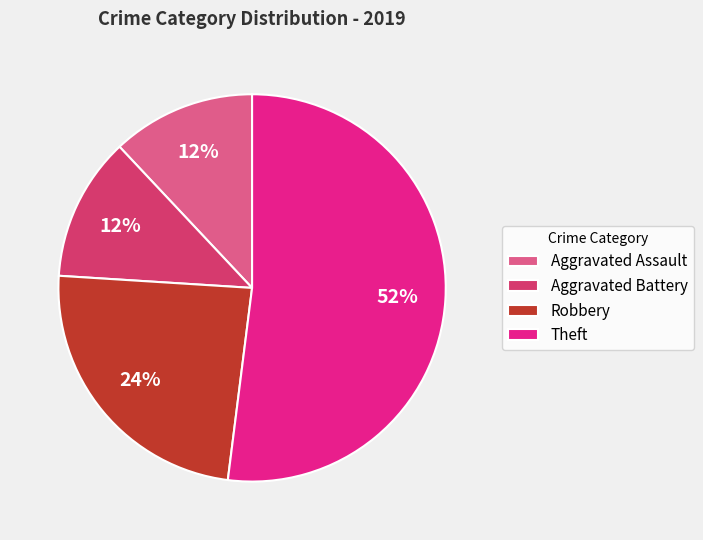

Is the sum of Aggravated Assault and Robbery greater than half?

No